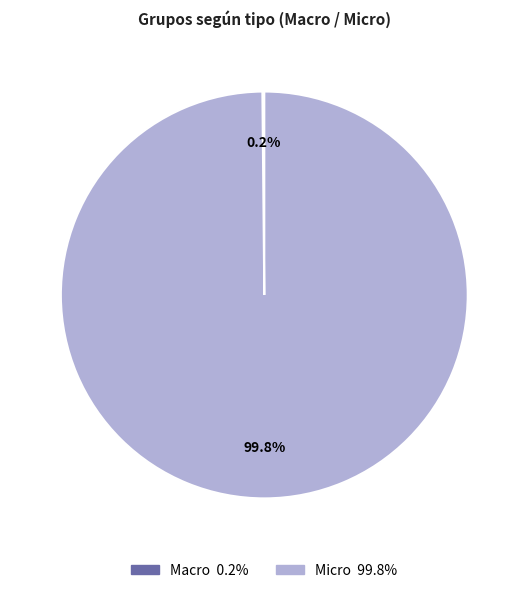

What portion of the pie excludes Micro?

0.2%